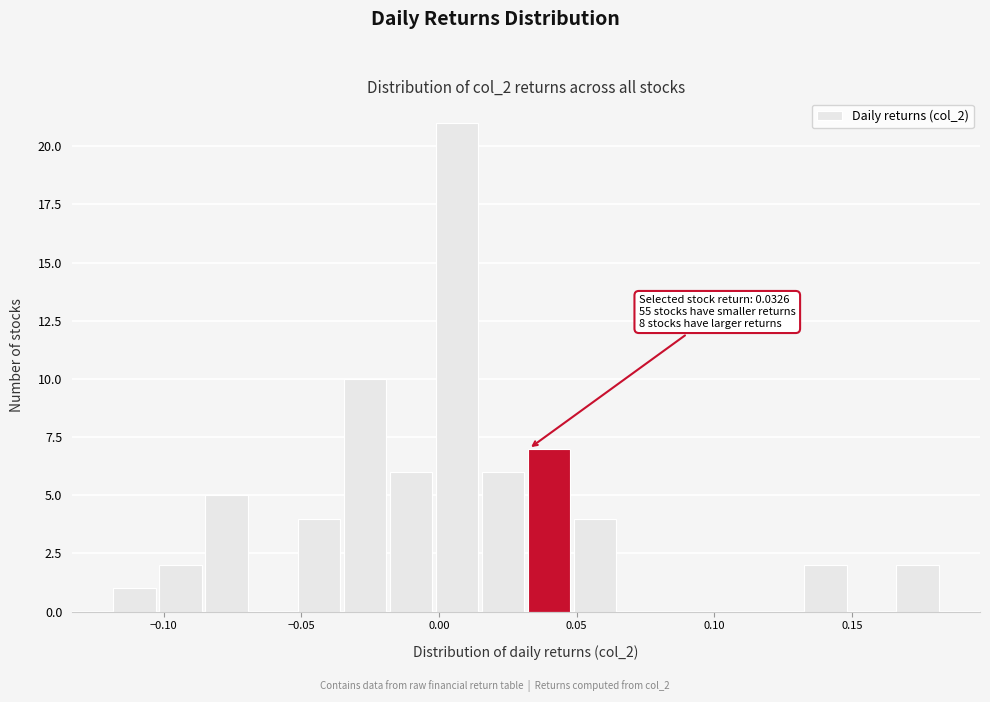

Read against the x-axis, roughly where is the centre of the tallest bar?

0.005